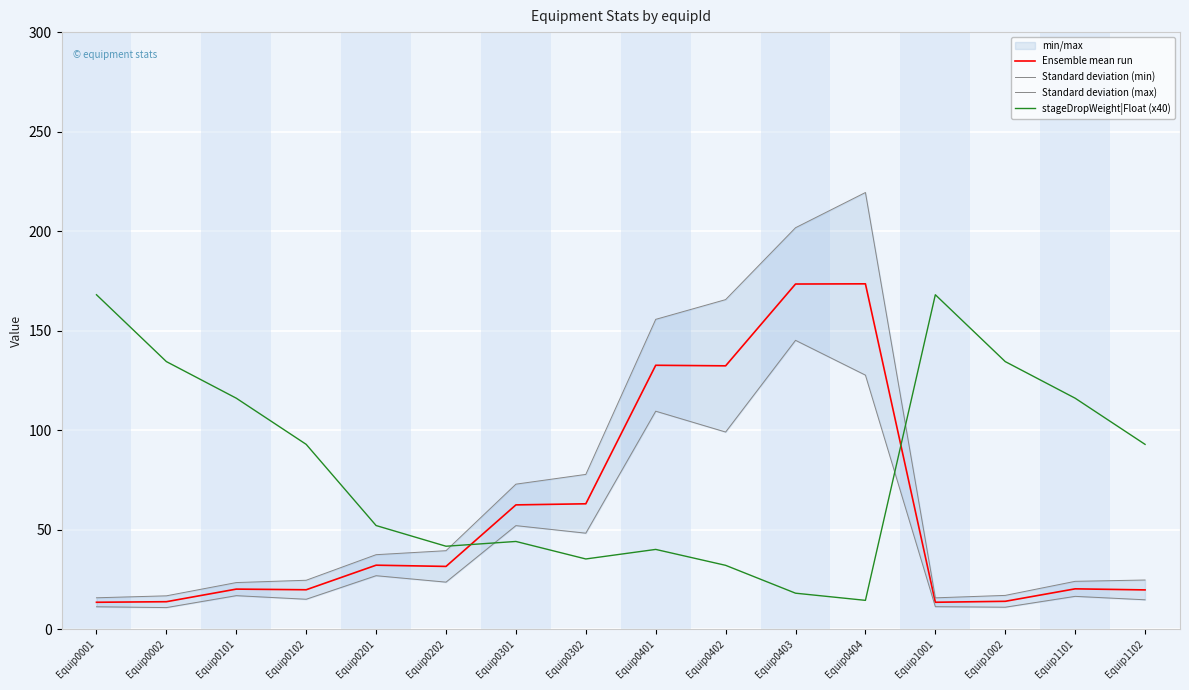

Reading left to right, what are all the values shown in this chart?

Ensemble mean run: 13.4	13.7	20.1	19.7	32.1	31.5	62.4	62.9	132.6	132.3	173.4	173.5	13.4	13.9	20.2	19.6
Standard deviation (min): 11.2	10.8	16.8	14.9	26.8	23.6	52.0	48.2	109.5	99.0	145.1	127.6	11.2	10.9	16.4	14.7
Standard deviation (max): 15.7	16.7	23.3	24.5	37.4	39.4	72.8	77.7	155.6	165.6	201.7	219.4	15.7	16.9	24.0	24.6
stageDropWeight|Float (x40): 168.0	134.4	116.0	92.8	52.0	41.6	44.0	35.2	40.0	32.0	18.0	14.4	168.0	134.4	116.0	92.8